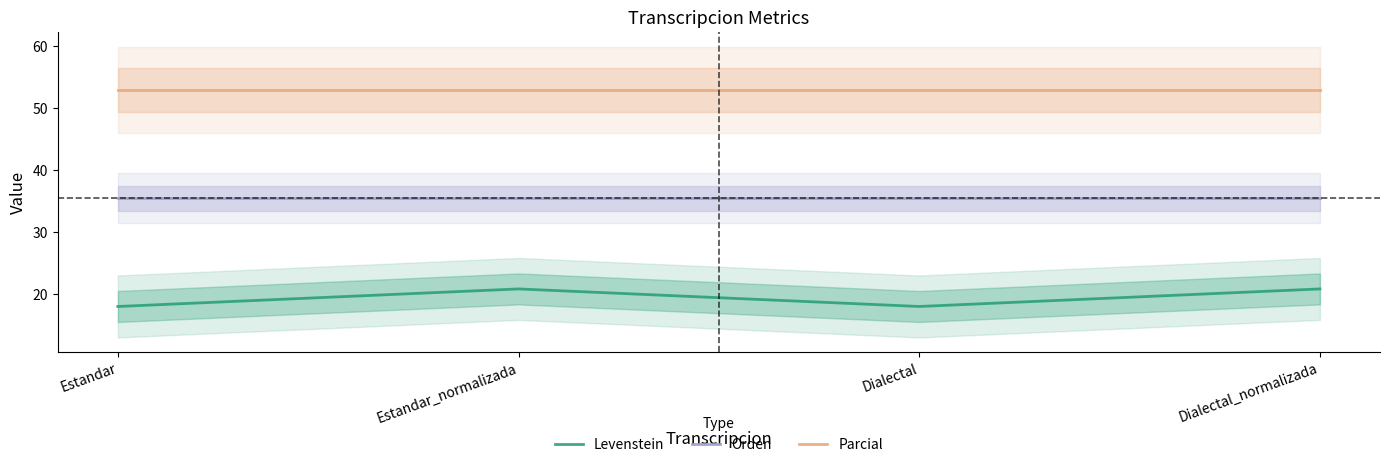

Rank the series by their average value, from highest to lowest.

Parcial, Orden, Levenstein